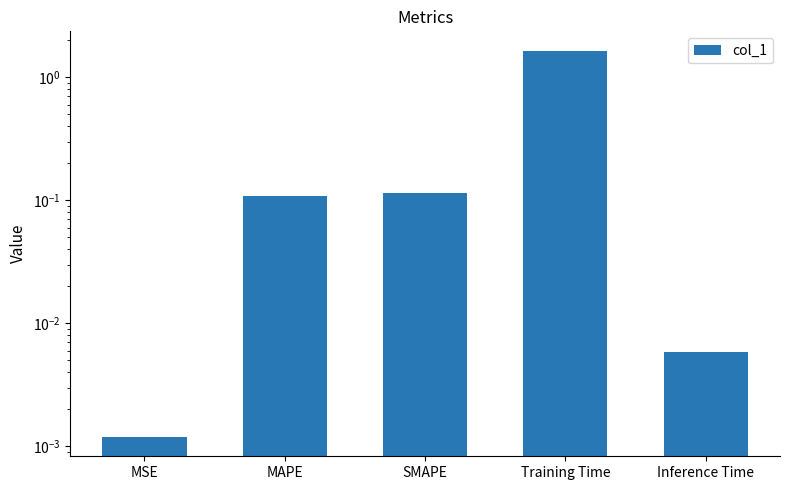

What is the average value?

0.4